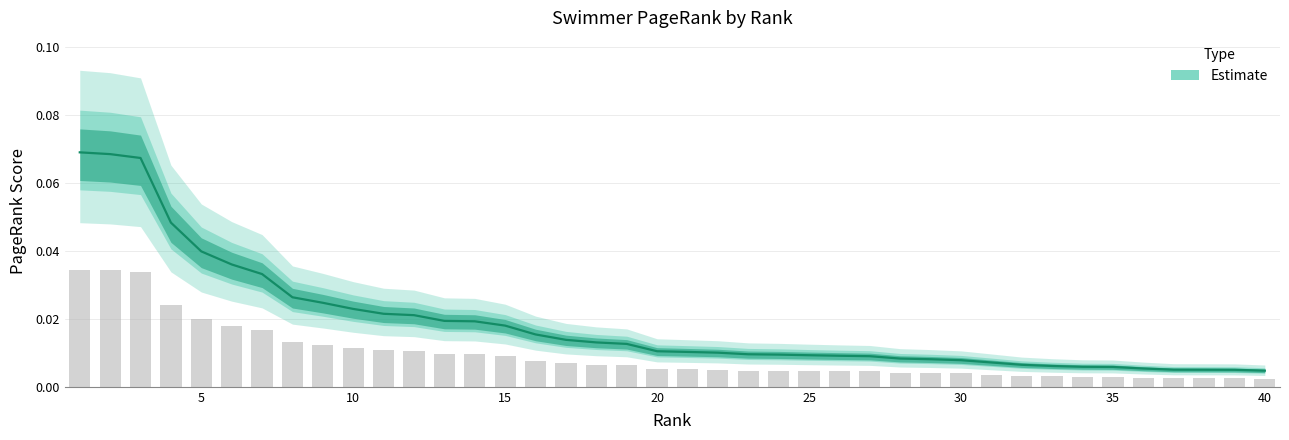

List the labels in order of value, smallest first.

40, 39, 38, 37, 36, 35, 34, 33, 32, 31, 30, 29, 28, 27, 26, 25, 24, 23, 22, 21, 20, 19, 18, 17, 16, 15, 14, 13, 12, 11, 10, 9, 8, 7, 6, 5, 4, 3, 2, 1